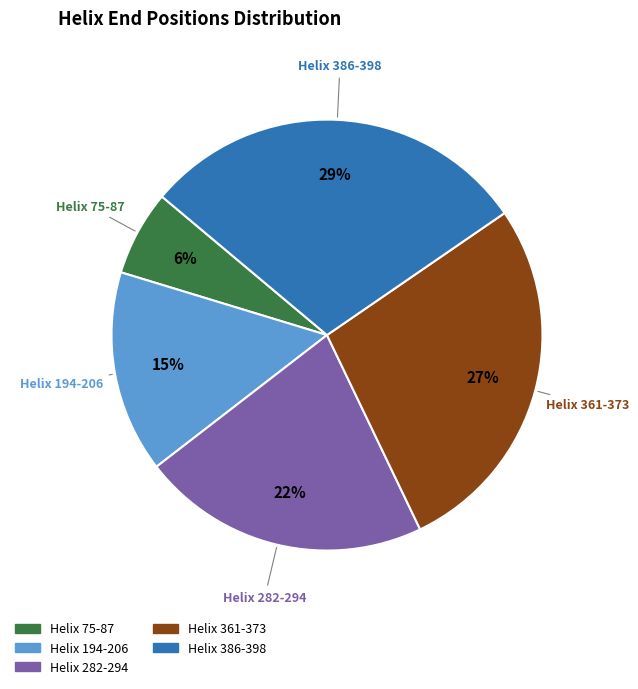

Is it true that Helix 386-398 is 36% of the pie?

False